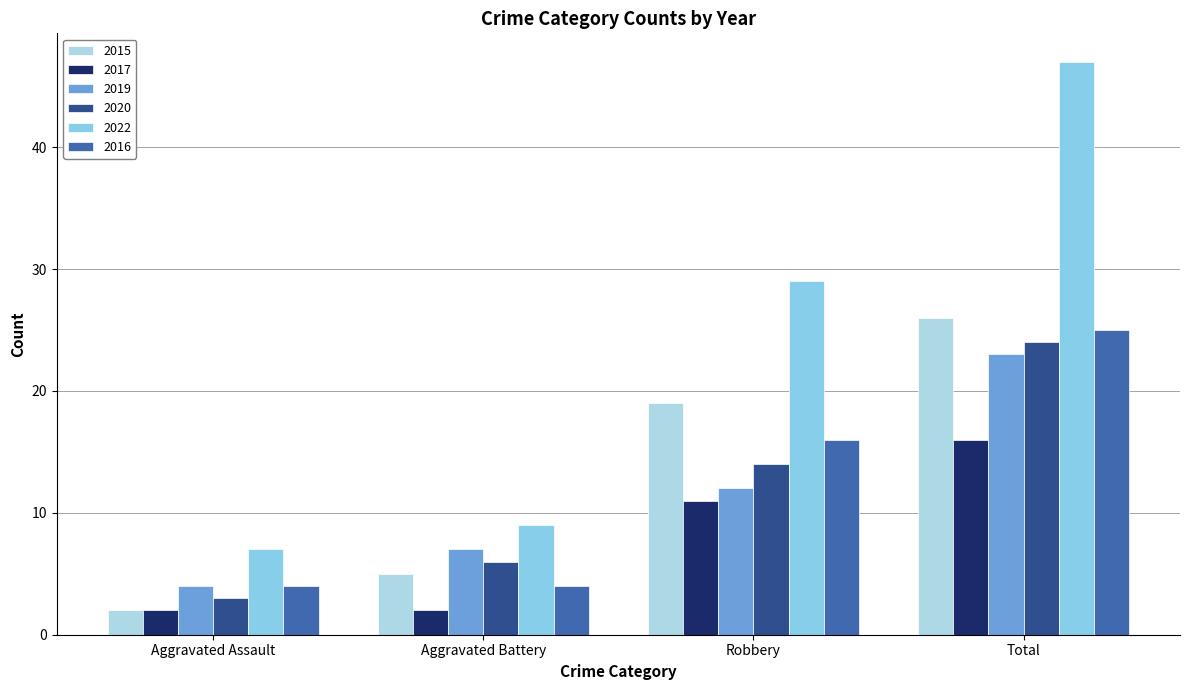

What is the value of the 2022 bar at the 2nd from the left?

9